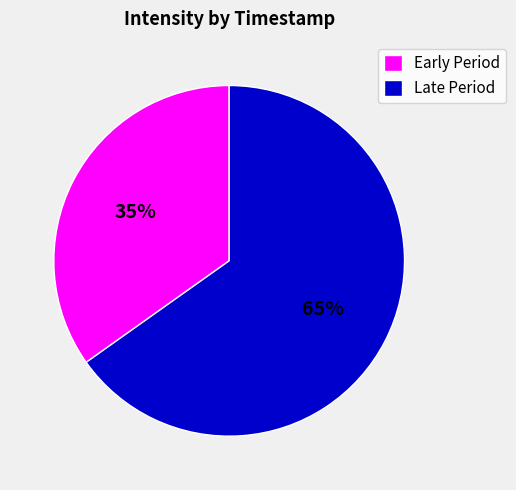

Is it true that Early Period is 24% of the pie?

False